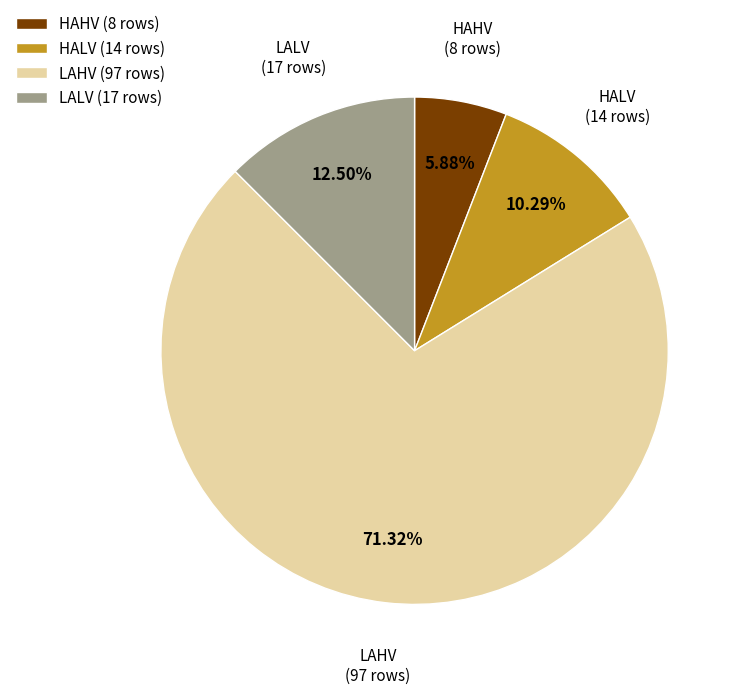

Approximately how many times larger is the value at HAHV compared to LAHV?

0.1